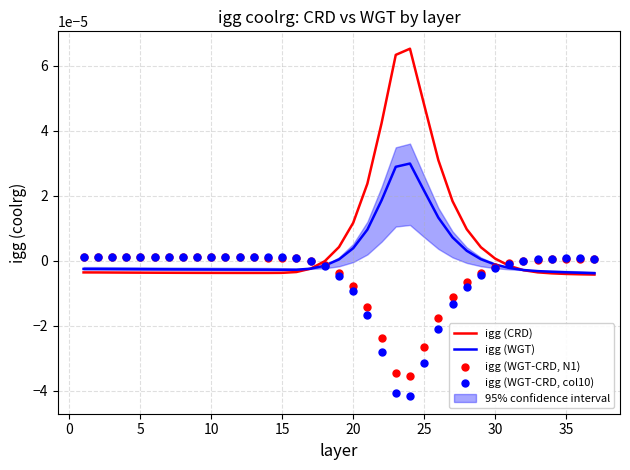

Which series has the largest Y range (max minus min)?

igg (CRD)